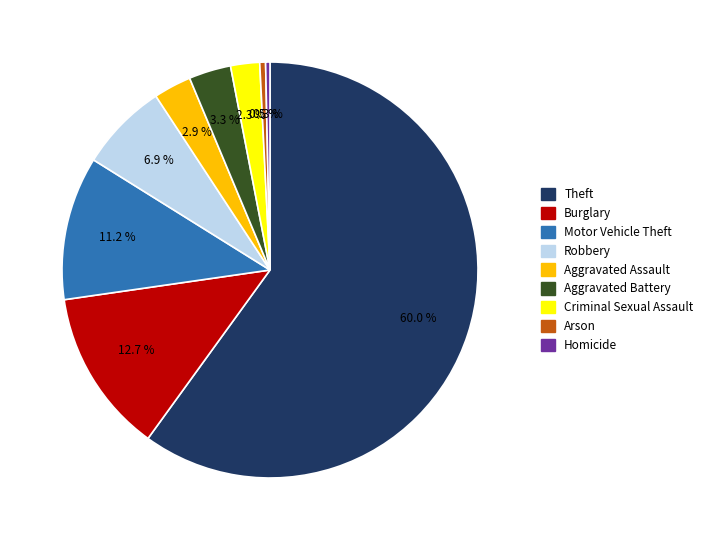

True or false: Criminal Sexual Assault accounts for 10% of the total.

False